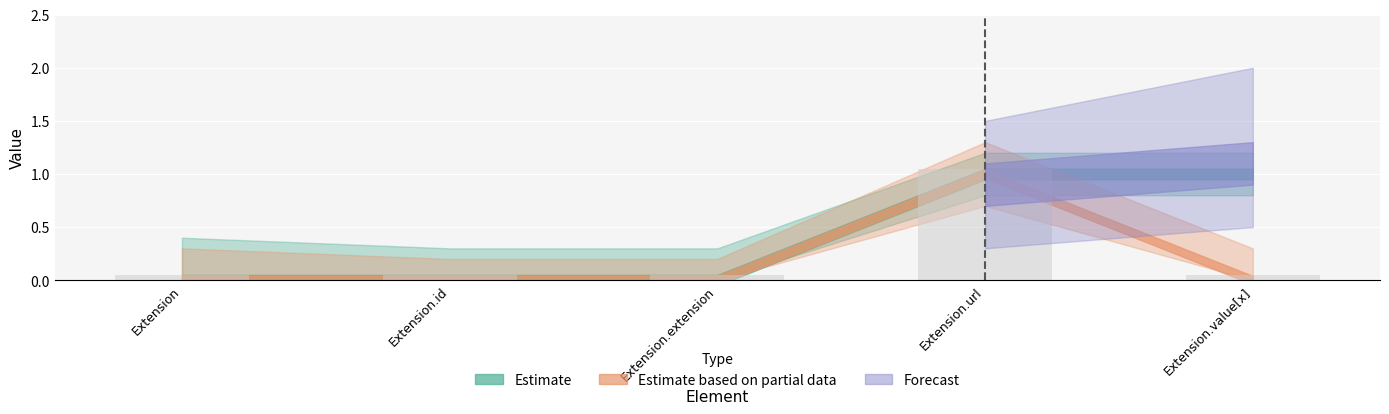

Which category has the highest value across all series?

Extension.url